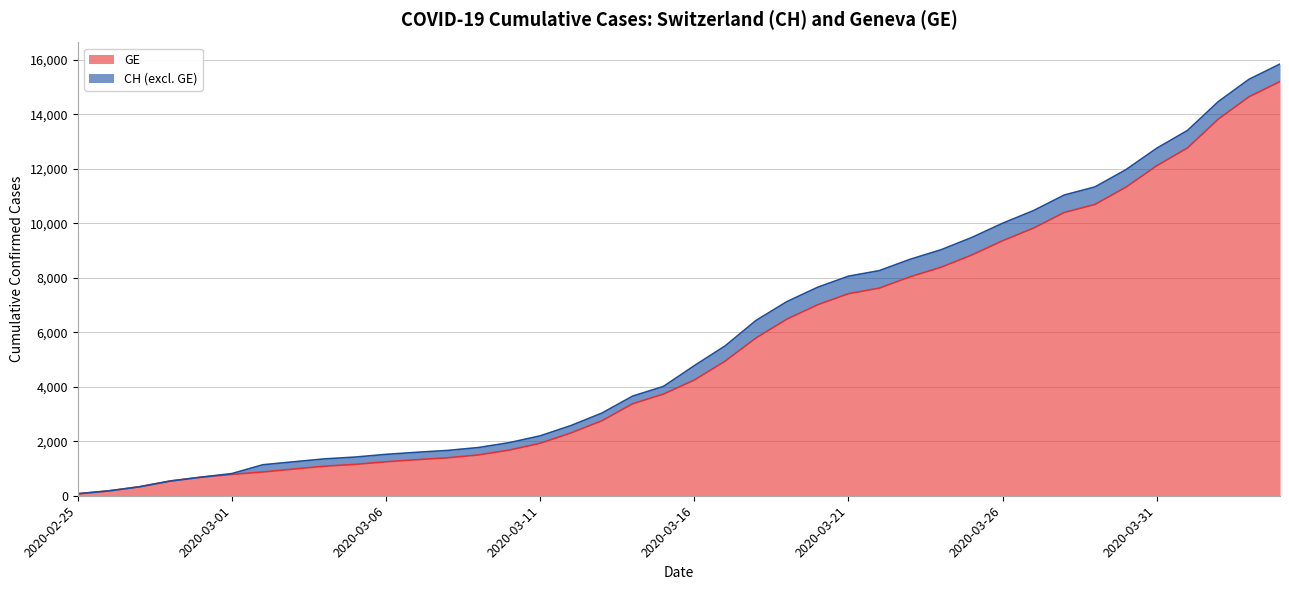

What is the maximum value shown in the chart?

15850